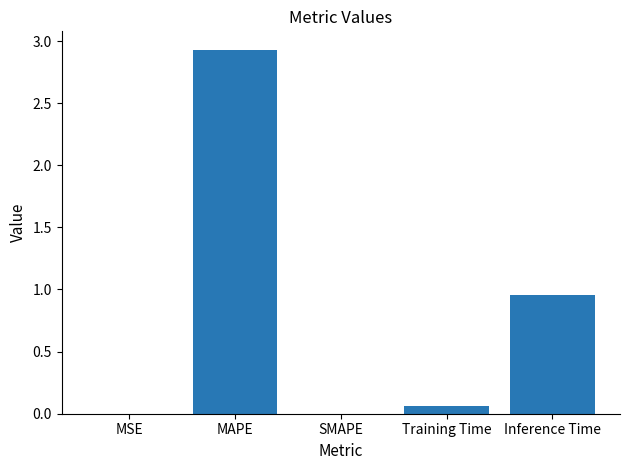

What is the sum of all values?

4.0